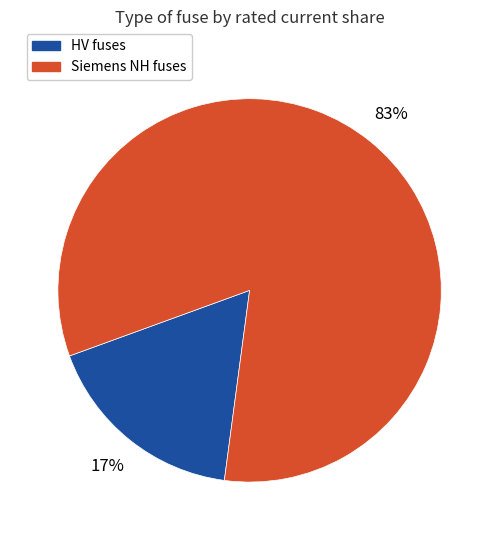

What percentage is the HV fuses slice, to the nearest percent?

17%